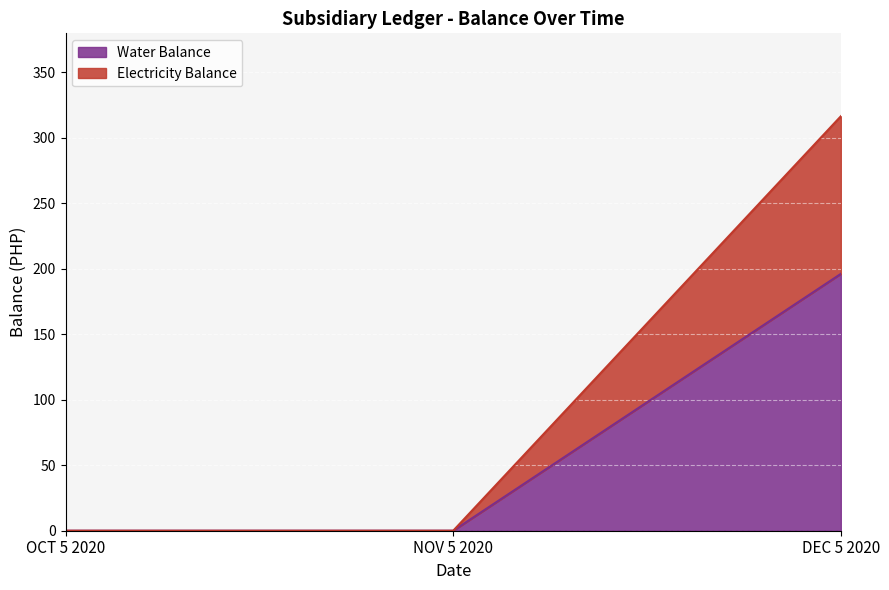

Which series has the widest spread of values?

Electricity Balance